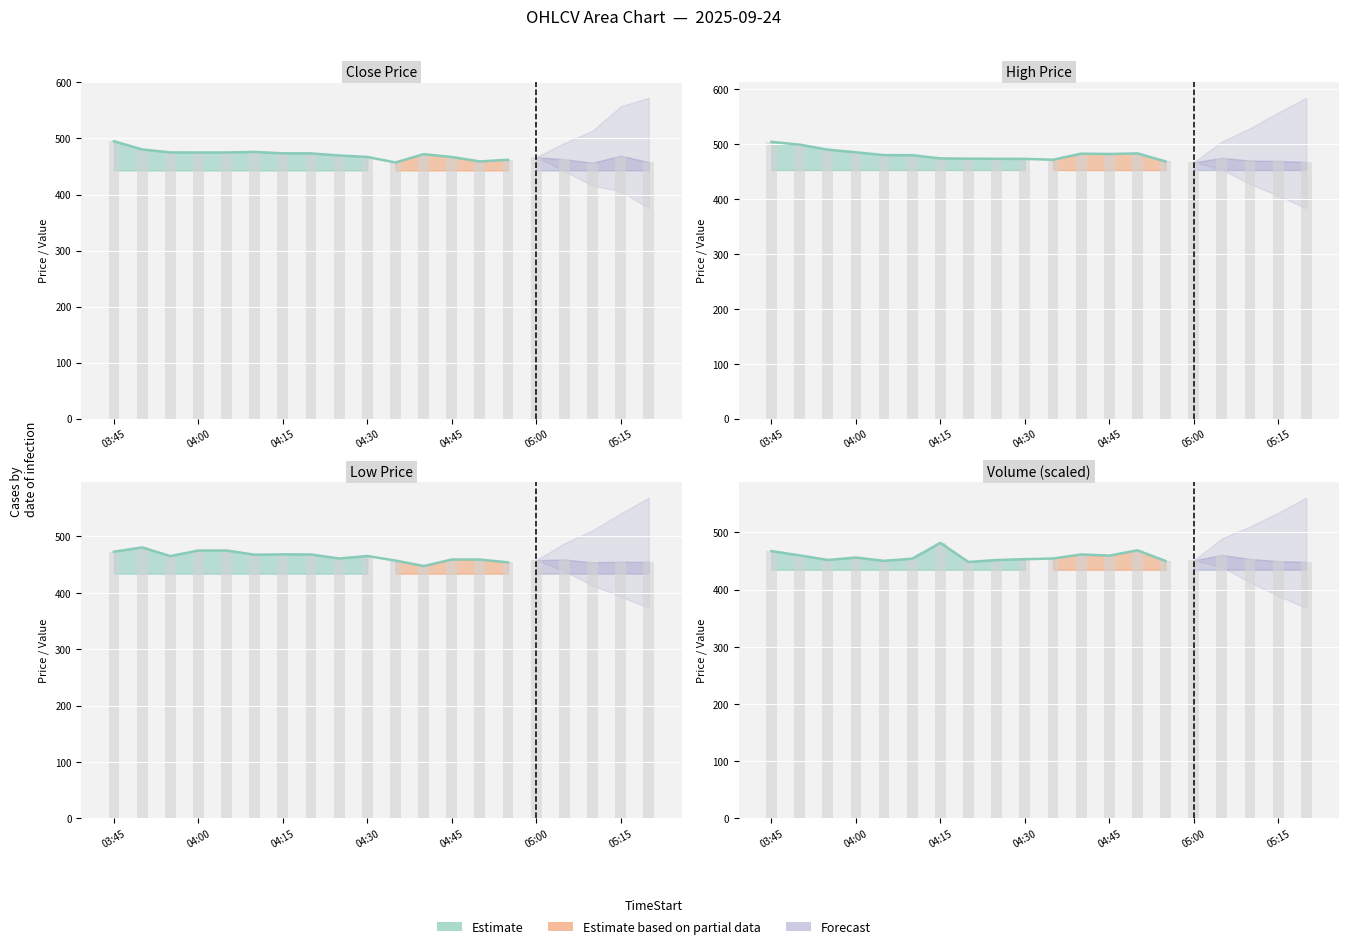

How many bars are there in total?

80